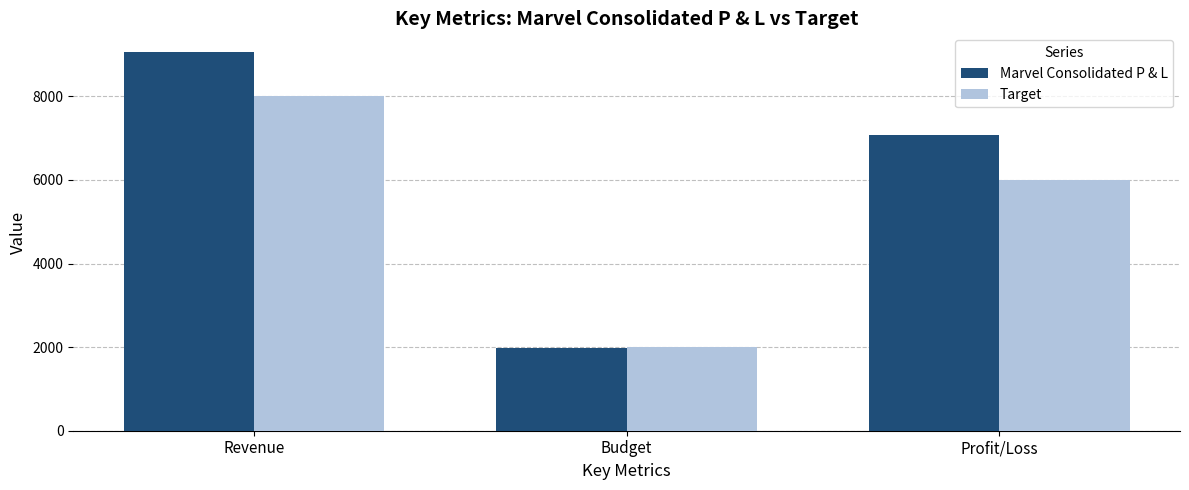

Count the Target values in the range 2000 to 8000.

3